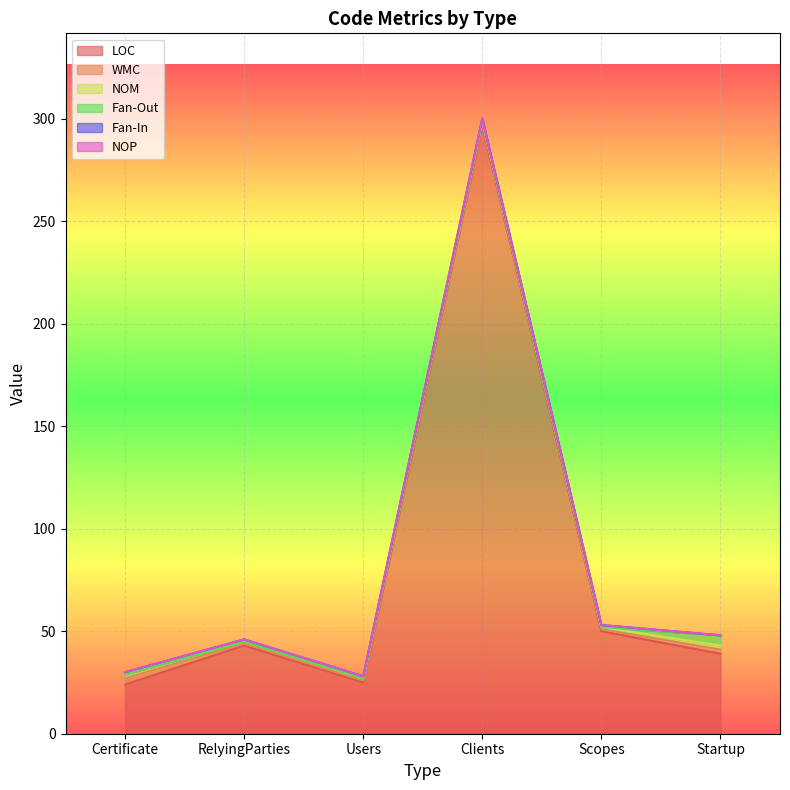

What is the label of the 6th point from the right?

Certificate